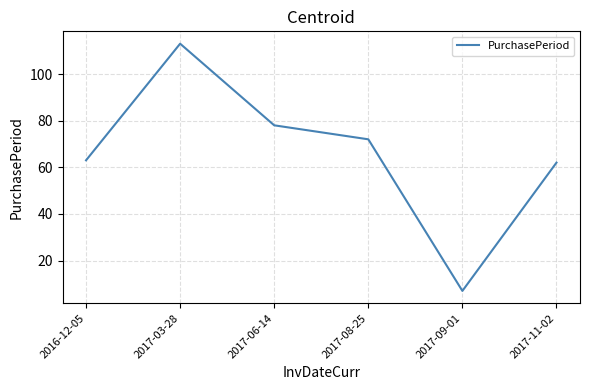

Where does the data first go above 72?

2017-03-28